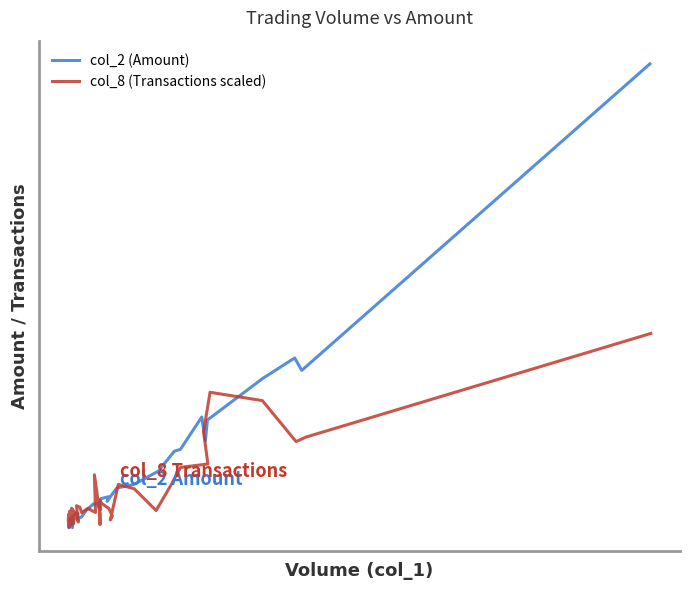

True or false: col_2 (Amount) has more than 2 interior local peaks.

True